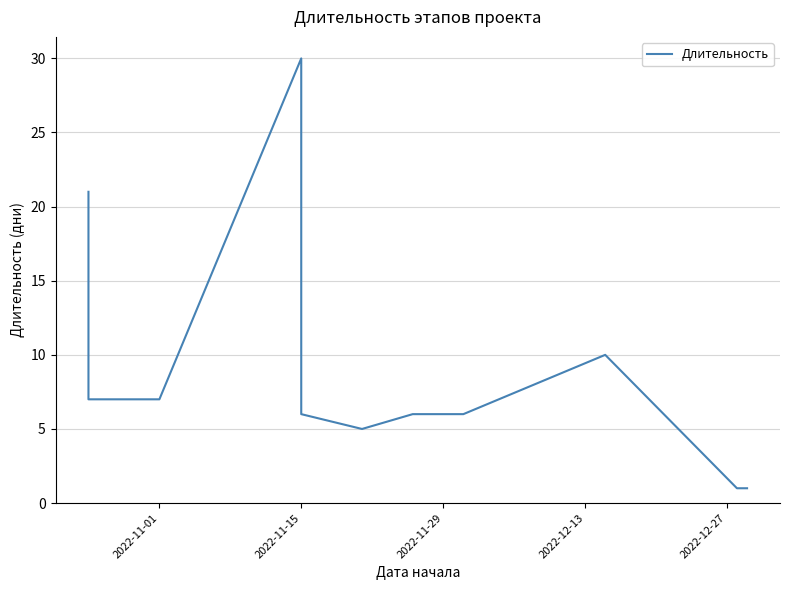

How many lines are shown in the chart?

1